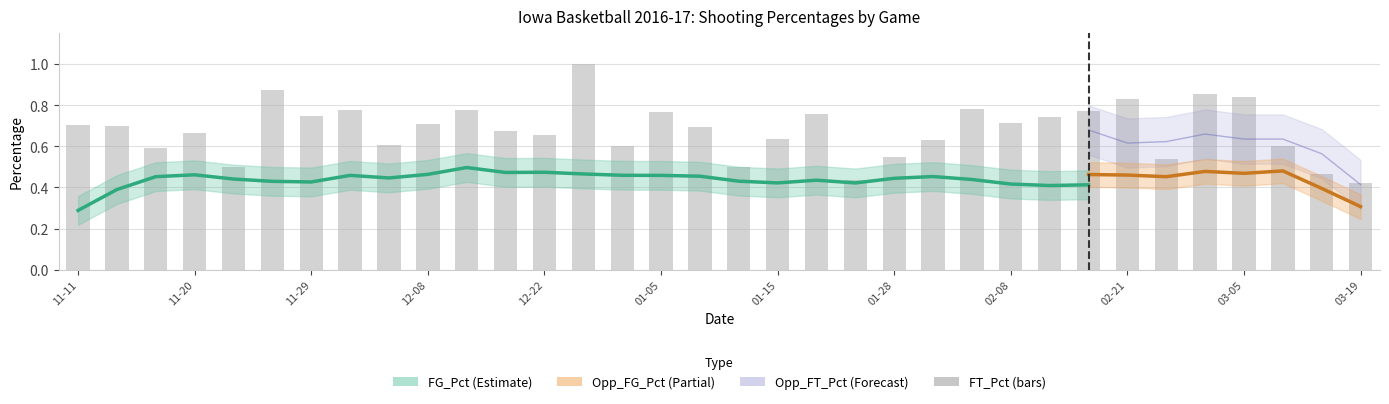

What is the difference between the second highest and minimum values in the FT_Pct series?

0.5